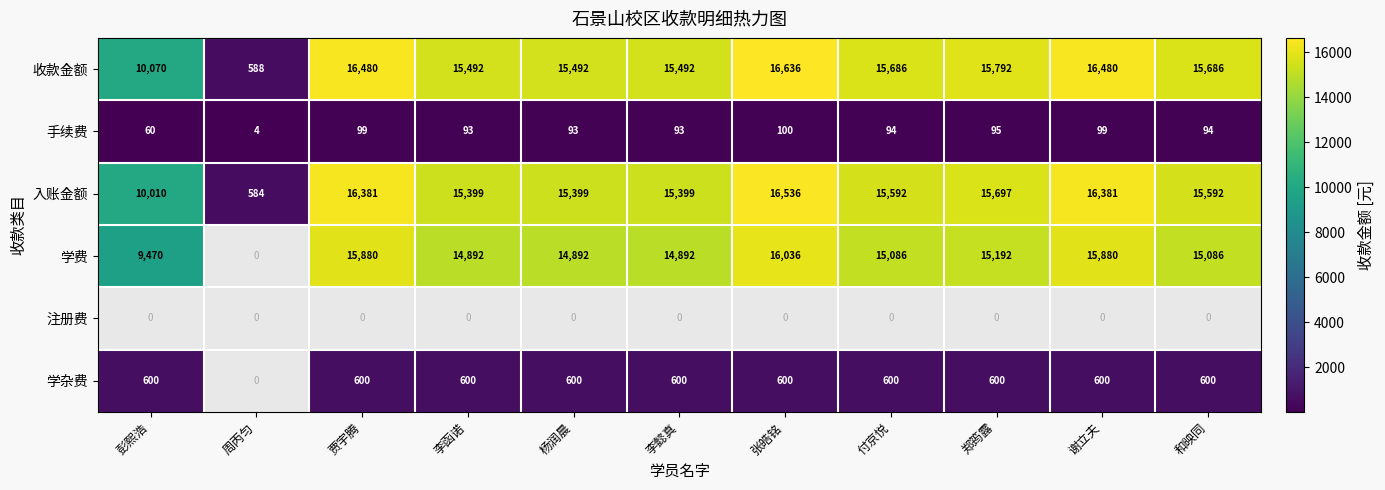

Which category has the highest value in the 入账金额 series?

张皓铭